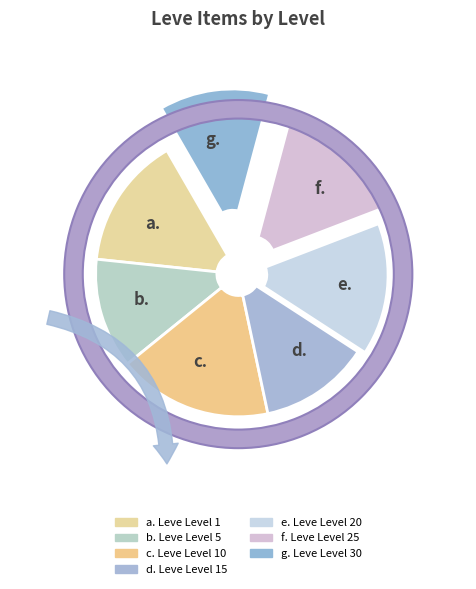

To the nearest percent, what is the combined percentage of Leve Level 5 and Leve Level 25?

28%